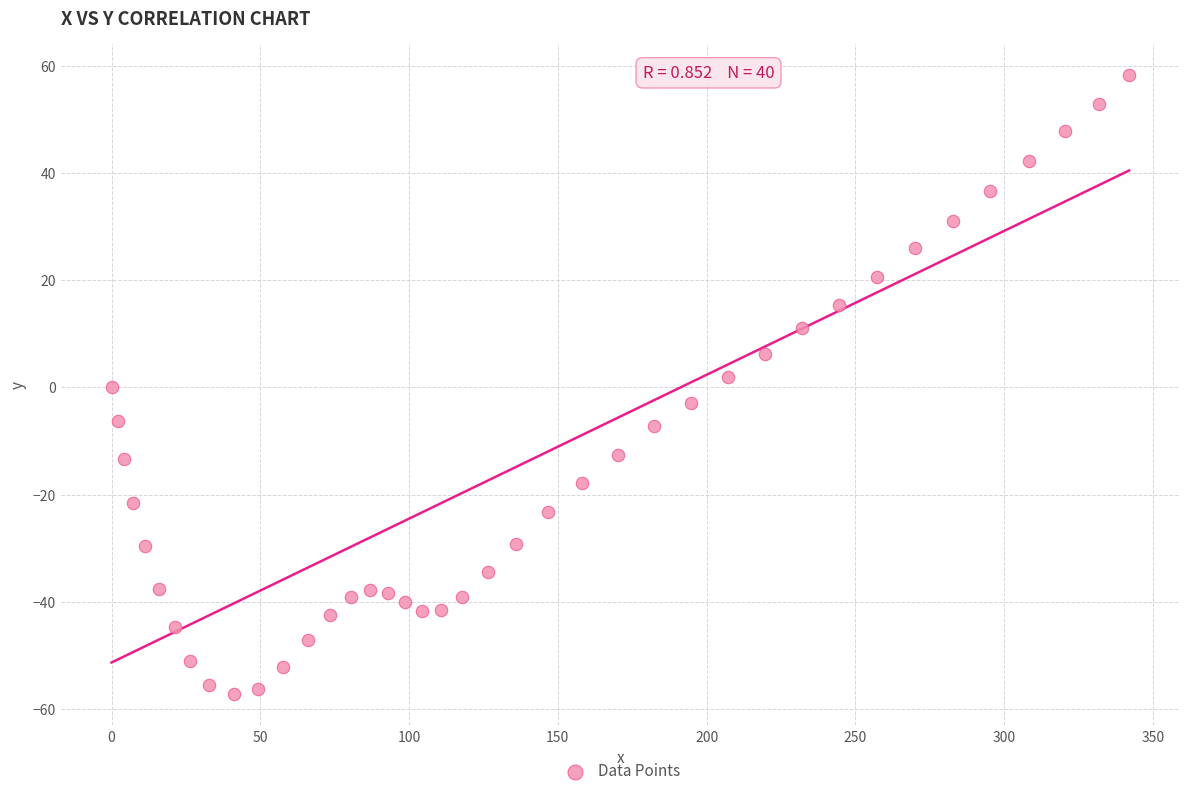

What is the range of X values (max minus min)?

342.0